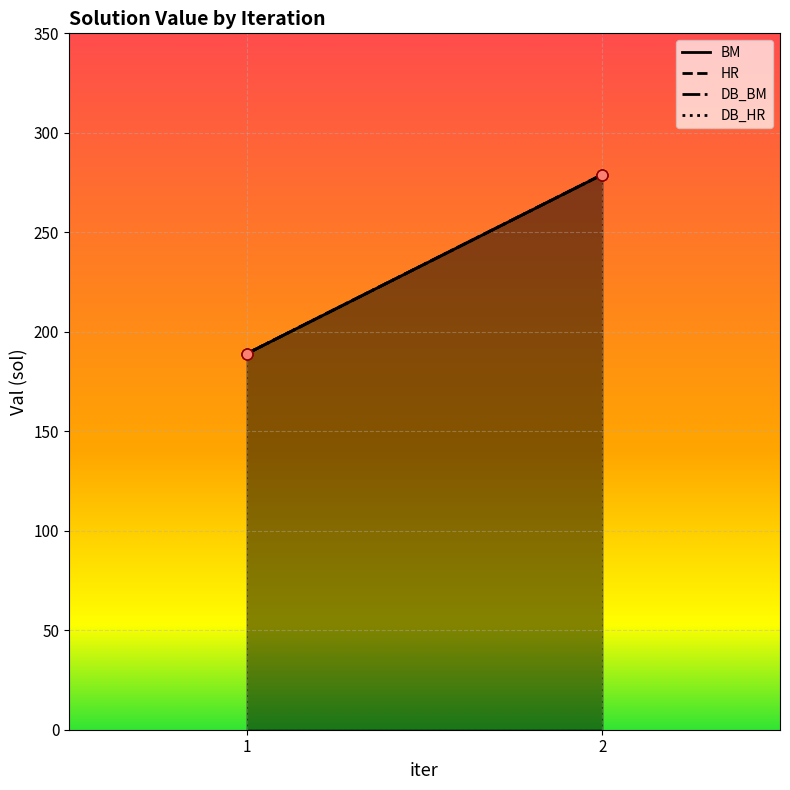

Which series contains the highest Y value?

BM